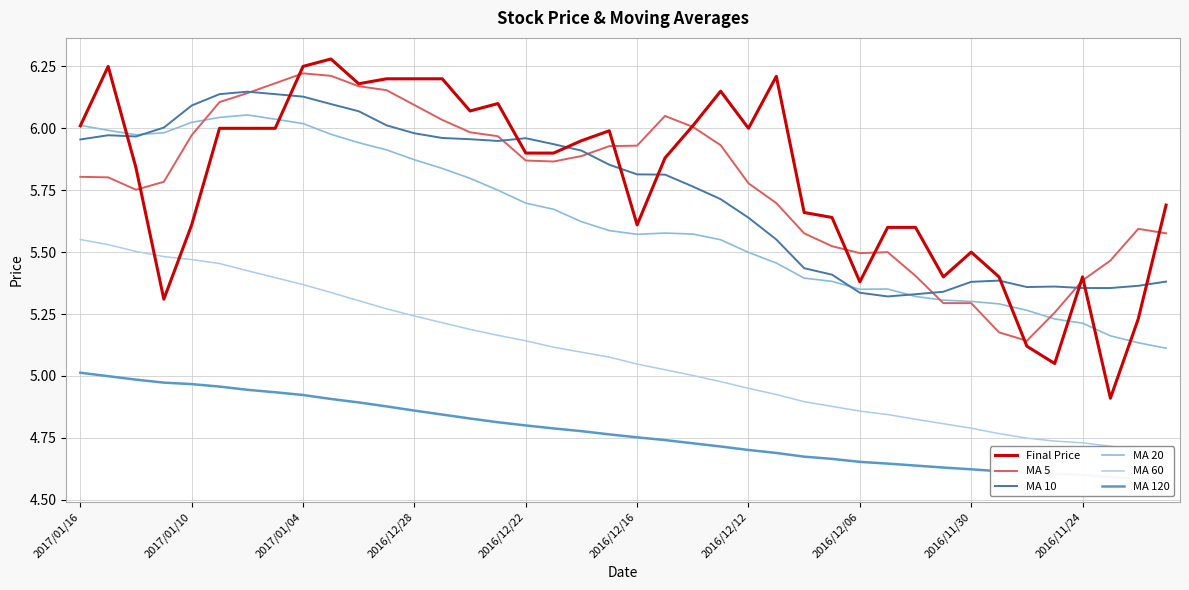

What is the difference between the second highest and second lowest values in the MA 20 series?

0.9